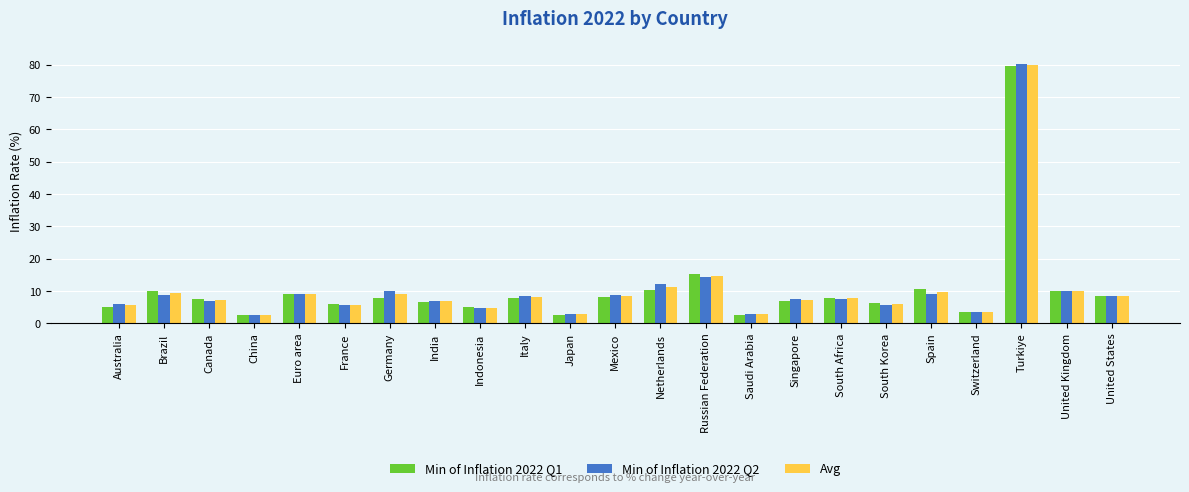

True or false: Min of Inflation 2022 Q1 has a value of 8.5 at Indonesia.

False